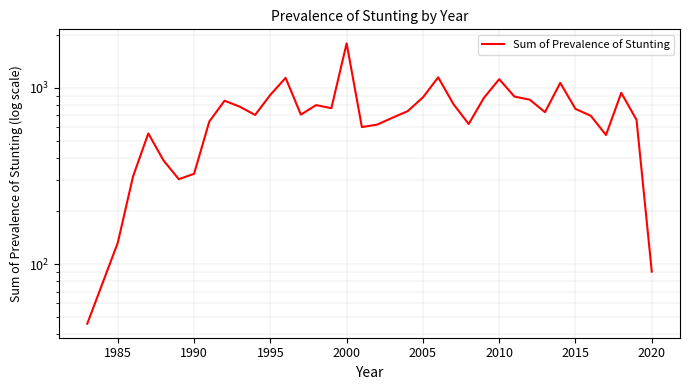

What is the sum of all values?

26455.5